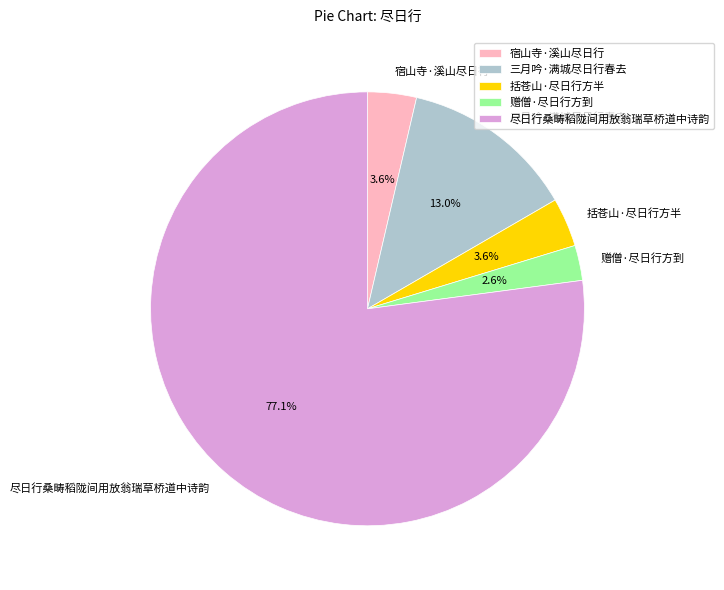

Is 三月吟·满城尽日行春去 the majority of the pie?

No